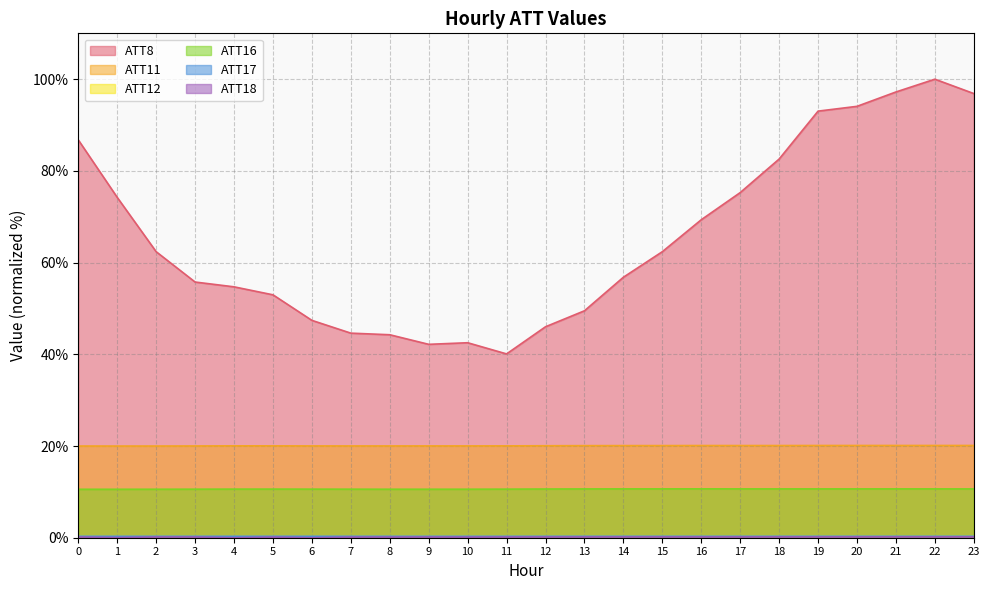

The ATT11 series shows 20.1 at 12. True or false?

True